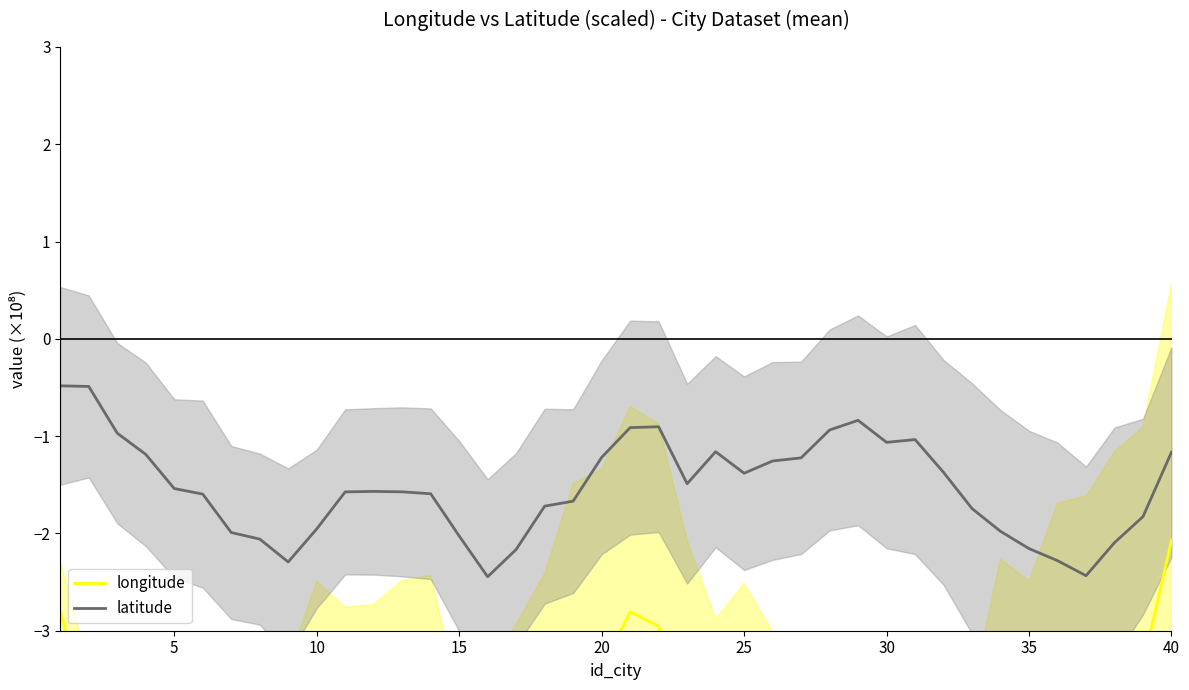

What is the sum of the latitude values at 10 and 40?

-3.1